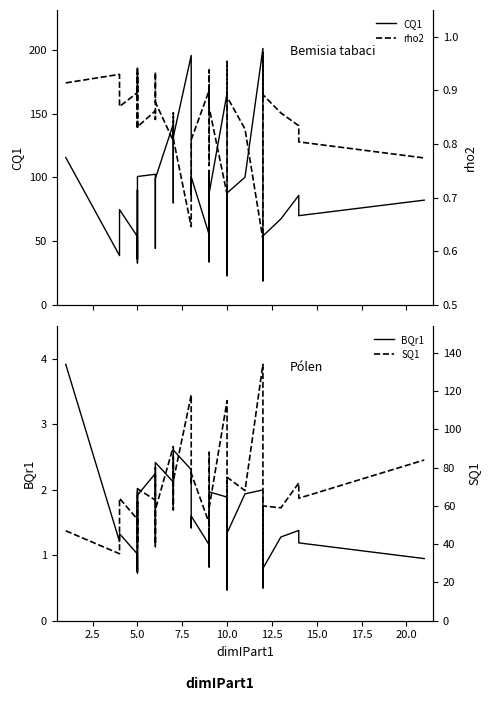

The BQr1 series shows 1.5 at 5.0. True or false?

False